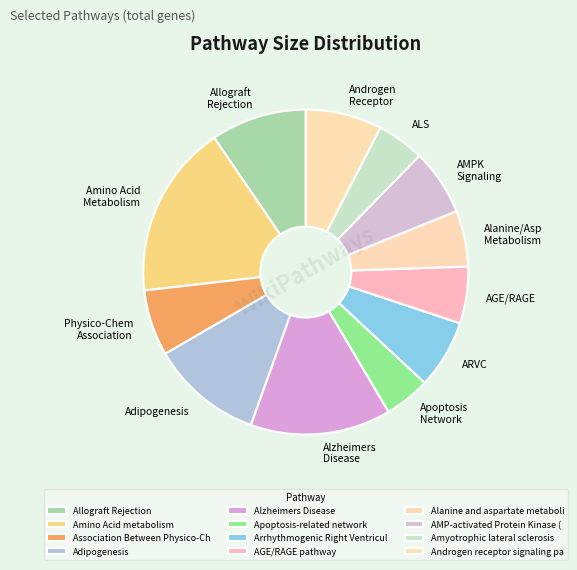

How many segments does this pie chart have?

12